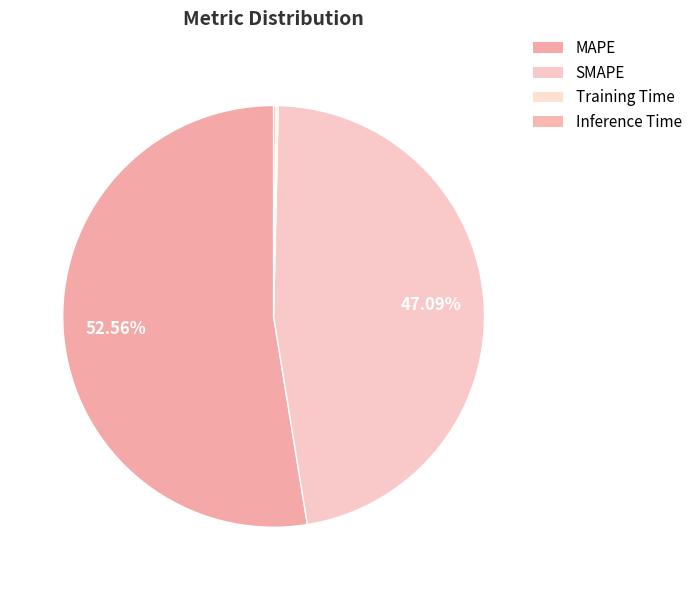

What is the change in value from SMAPE to Inference Time?

-20.7